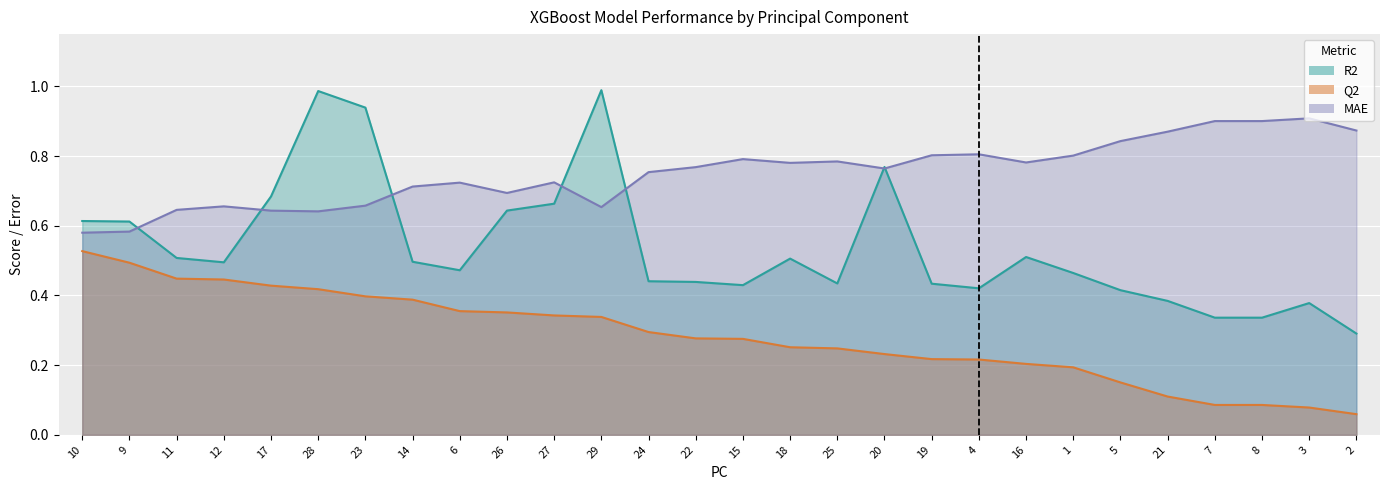

Between 10 and 3, which is larger?

10